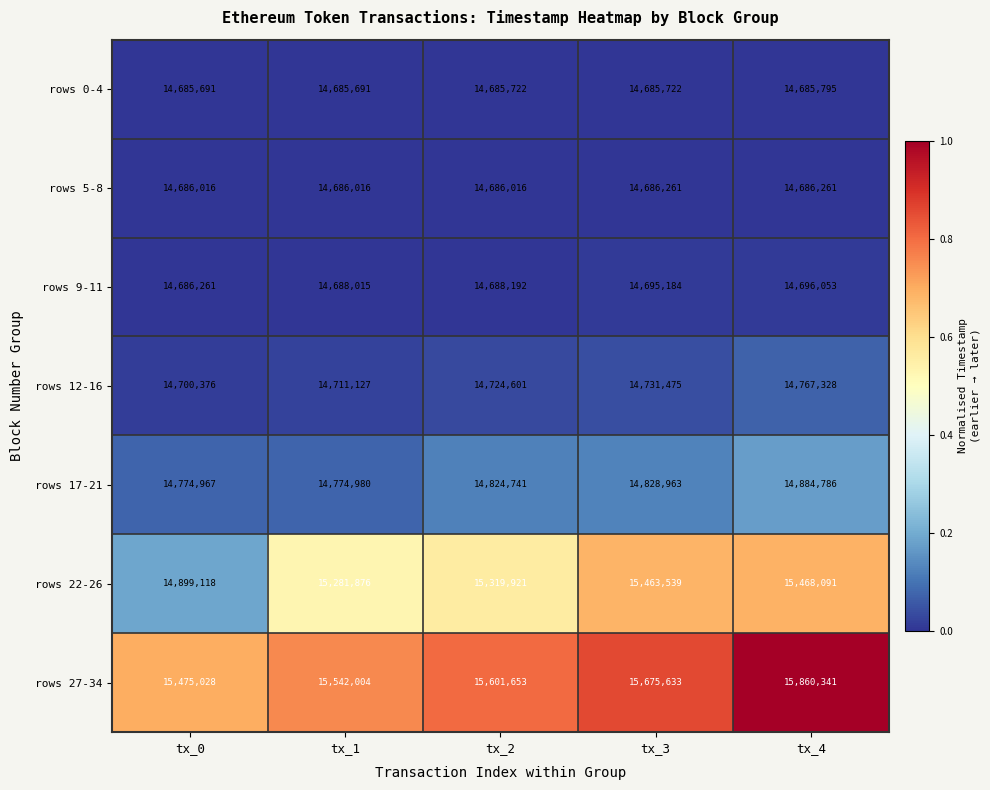

The rows 22-26 series shows 15281876 at tx_1. True or false?

True